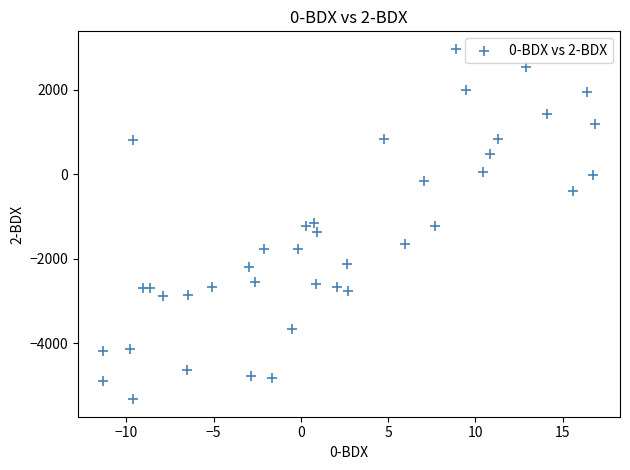

What is the range of X values (max minus min)?

28.2